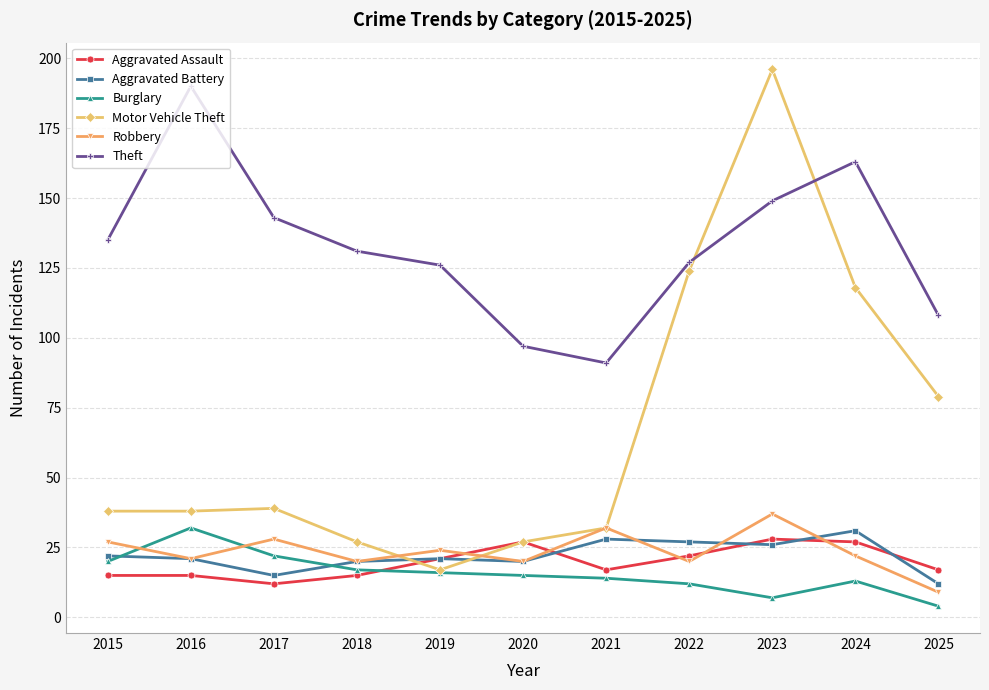

What is the greatest value displayed?

196